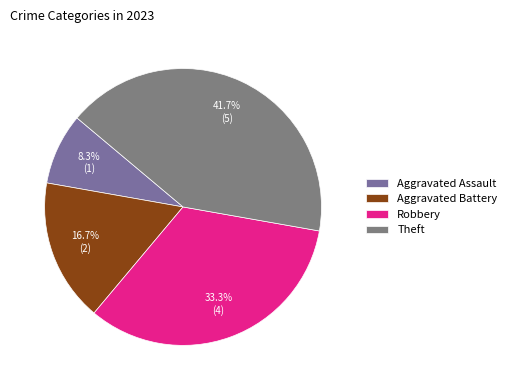

To the nearest percent, what percentage of the pie is Aggravated Assault?

8%